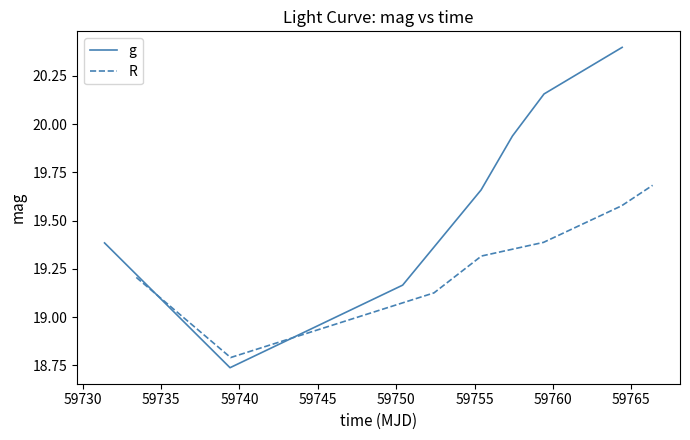

What is the maximum value for g?

20.4